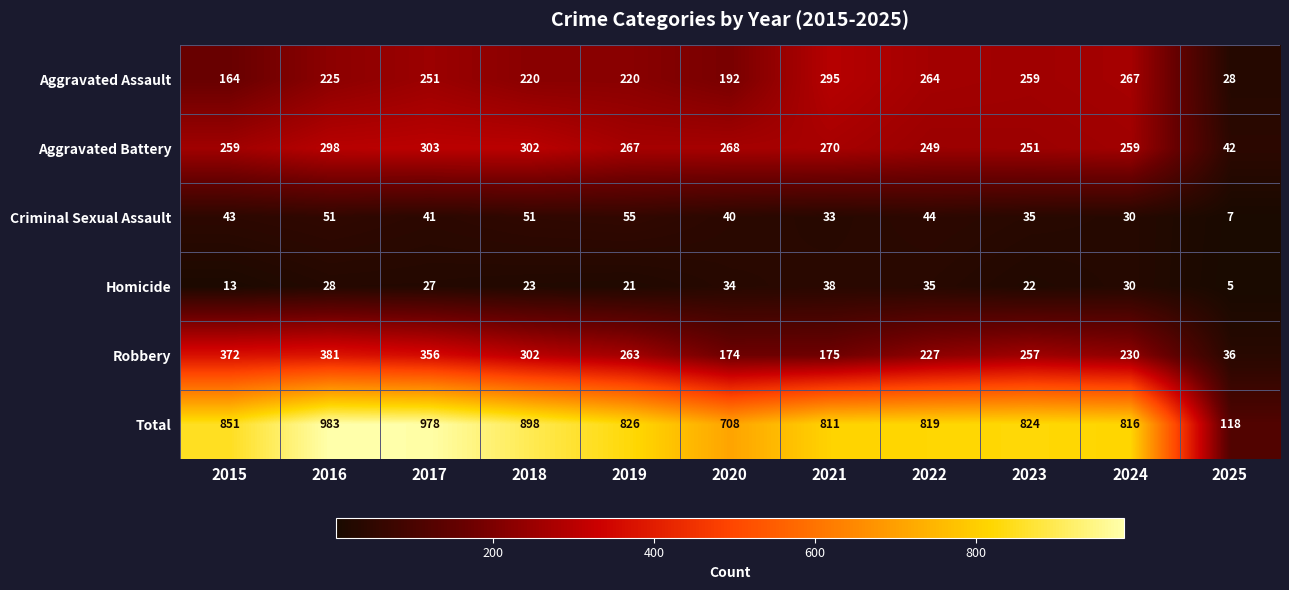

At how many categories does at least one series exceed 40?

11